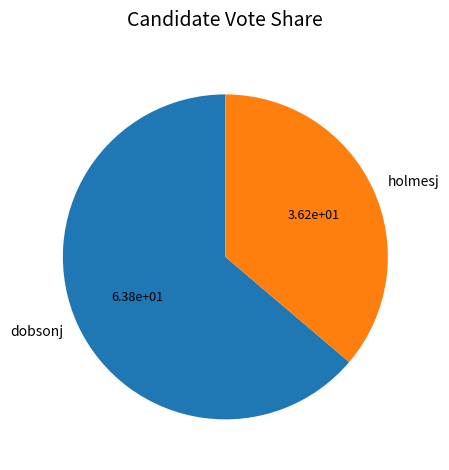

Does any single category account for the majority?

Yes